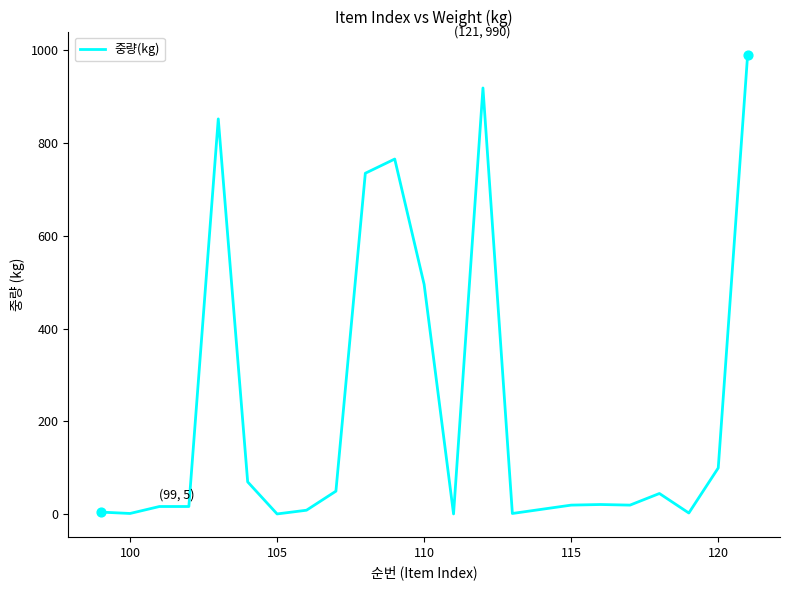

What is the difference between the maximum and minimum values?

989.0